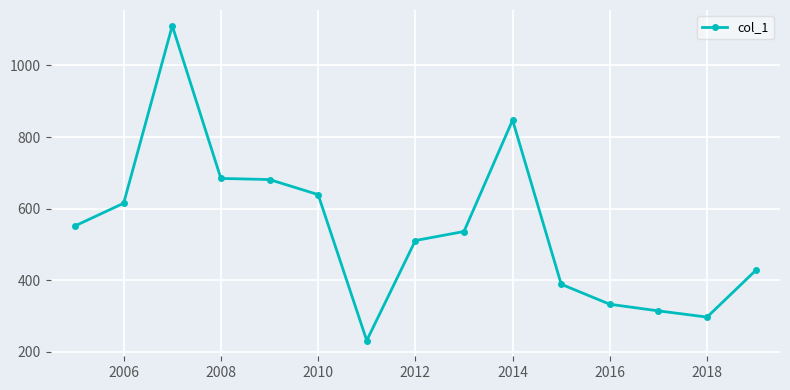

What is the average value?

544.6